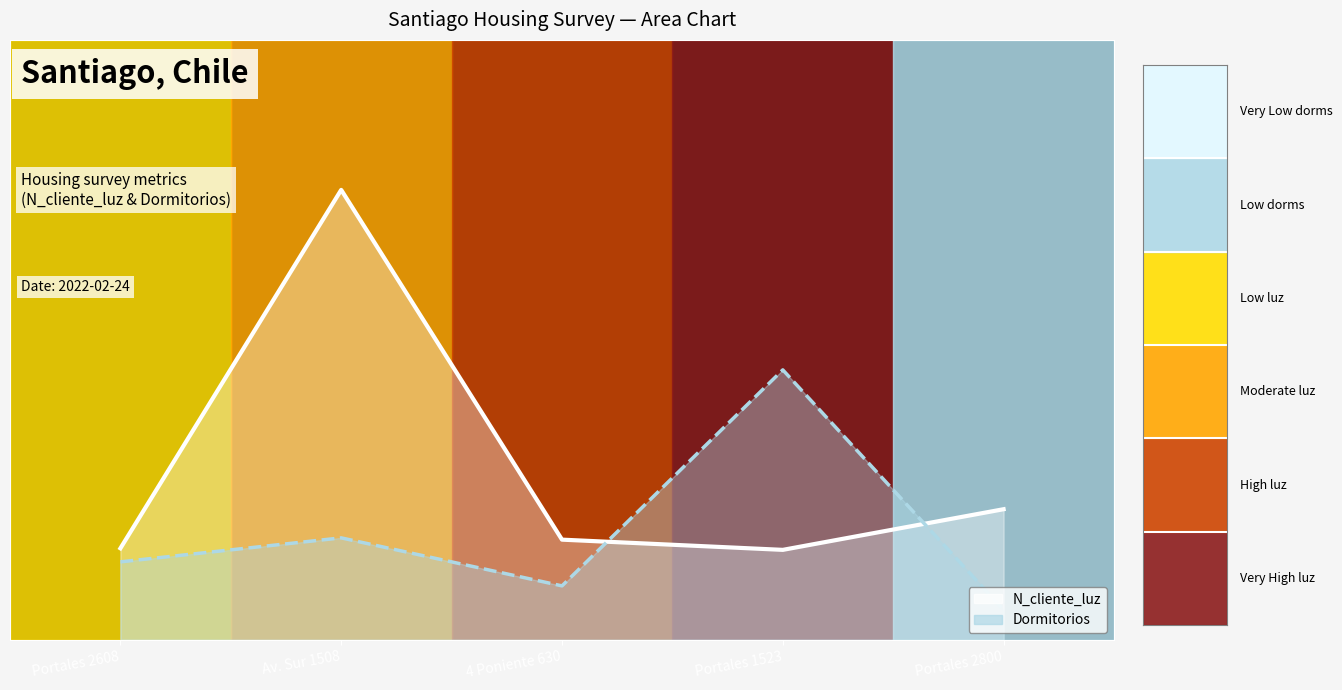

What is the label of the 2nd point from the right?

Portales 1523